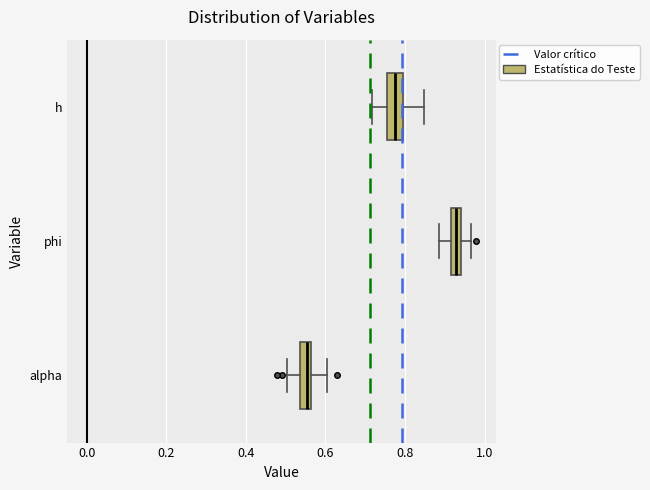

Where is the right edge of the box for alpha on the x-axis? The values are not printed on the chart, so give them approximately, as read against the axis.

0.56